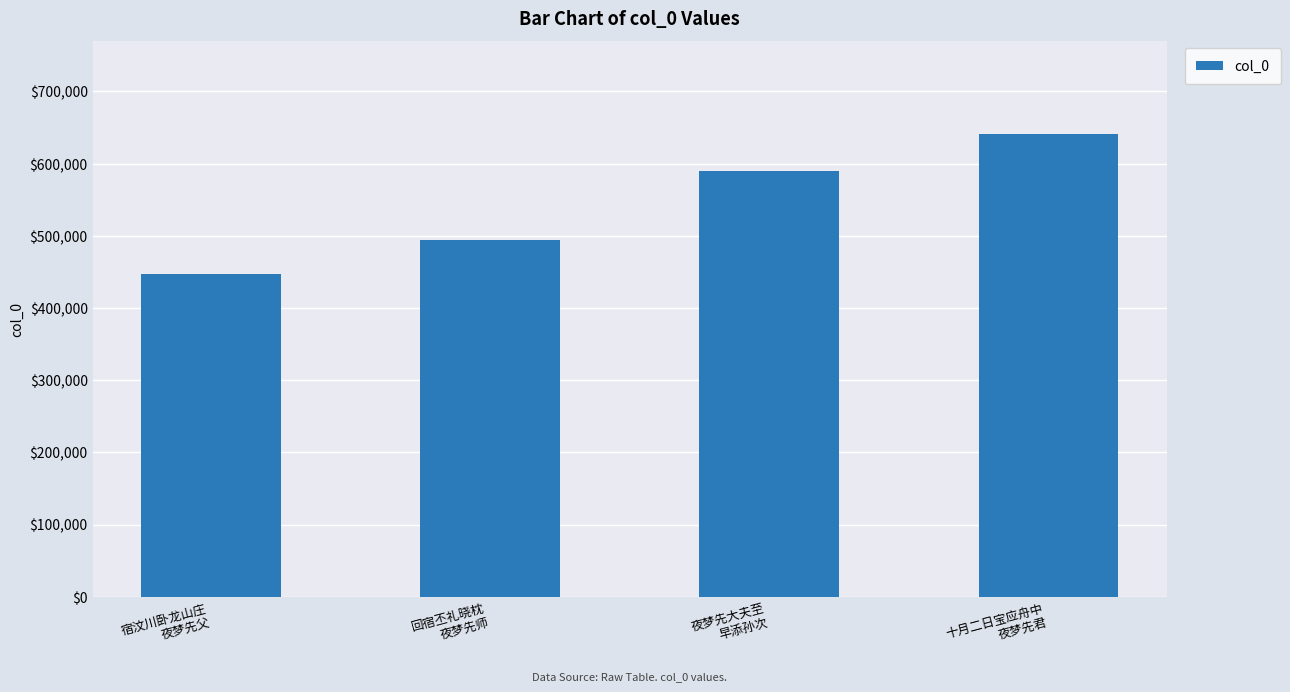

What is the difference between the values at 夜梦先大夫至
早添孙次 and 宿汶川卧龙山庄
夜梦先父?

141696